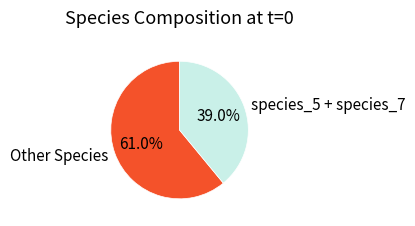

To the nearest percent, what is the average slice percentage?

50%